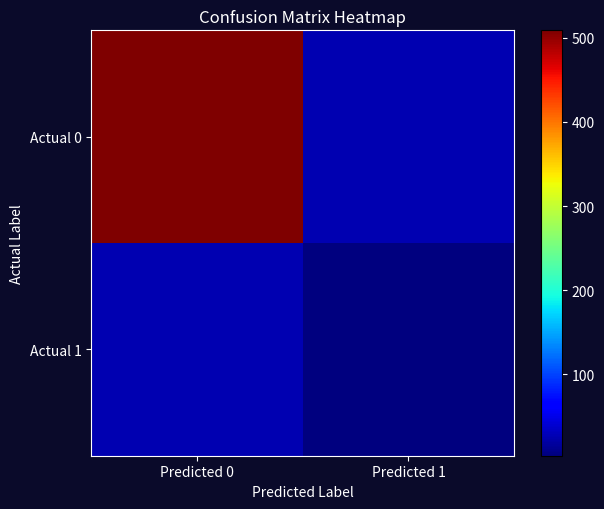

Between Predicted 0 and Predicted 1, which is larger?

Predicted 0